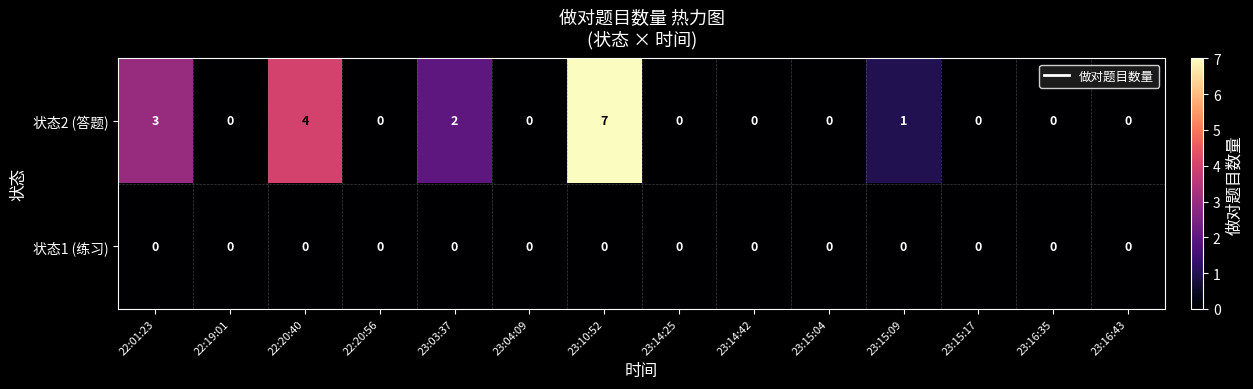

Rank the series by their maximum value, from highest to lowest.

状态2 (答题), 状态1 (练习)